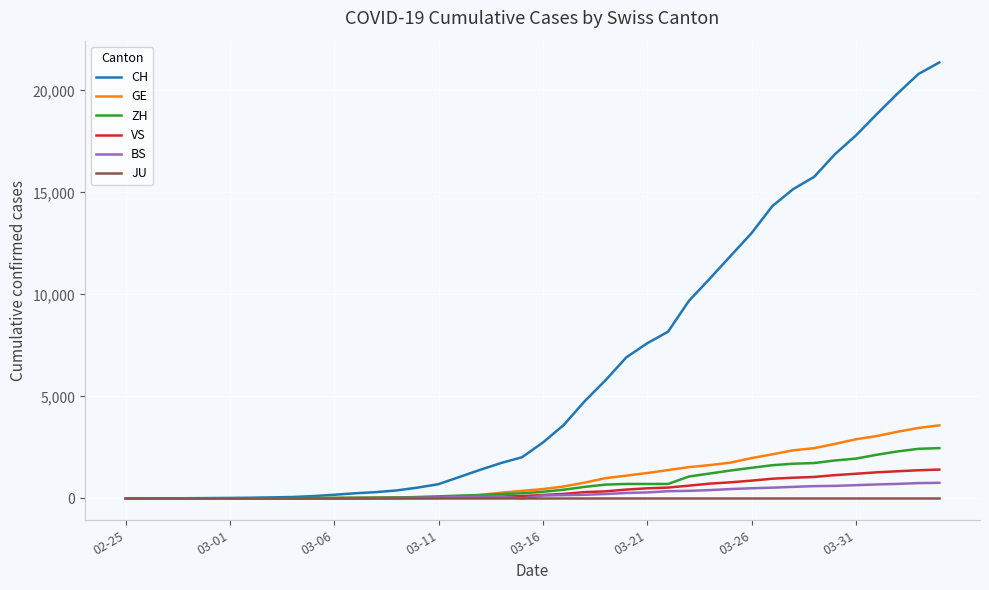

Which series has the largest range (max minus min)?

CH